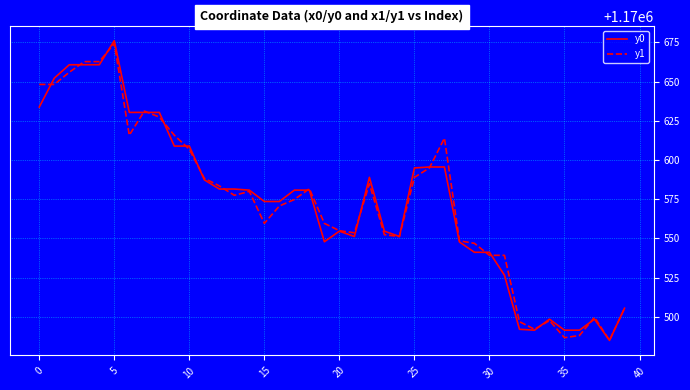

What is the smallest value displayed?

1170485.0